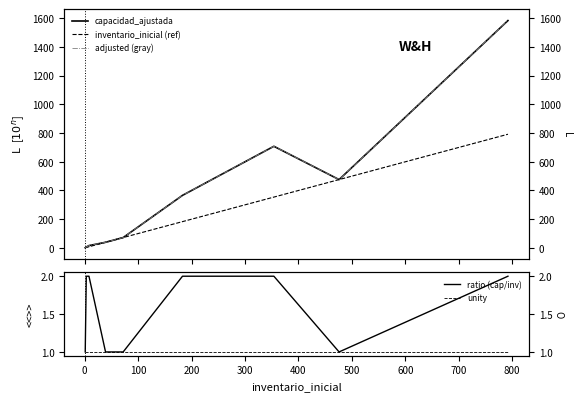

Rank the series at 200 from highest to lowest value.

capacidad_ajustada, adjusted (gray), inventario_inicial (ref), ratio (cap/inv), unity